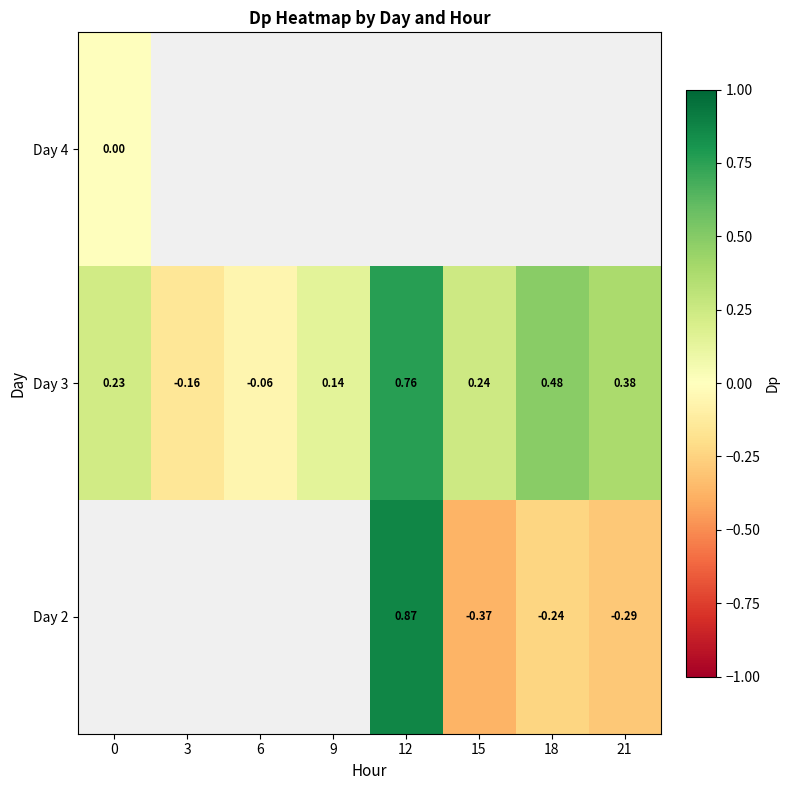

Is it true that Day 3 equals 0.3 at 9?

False